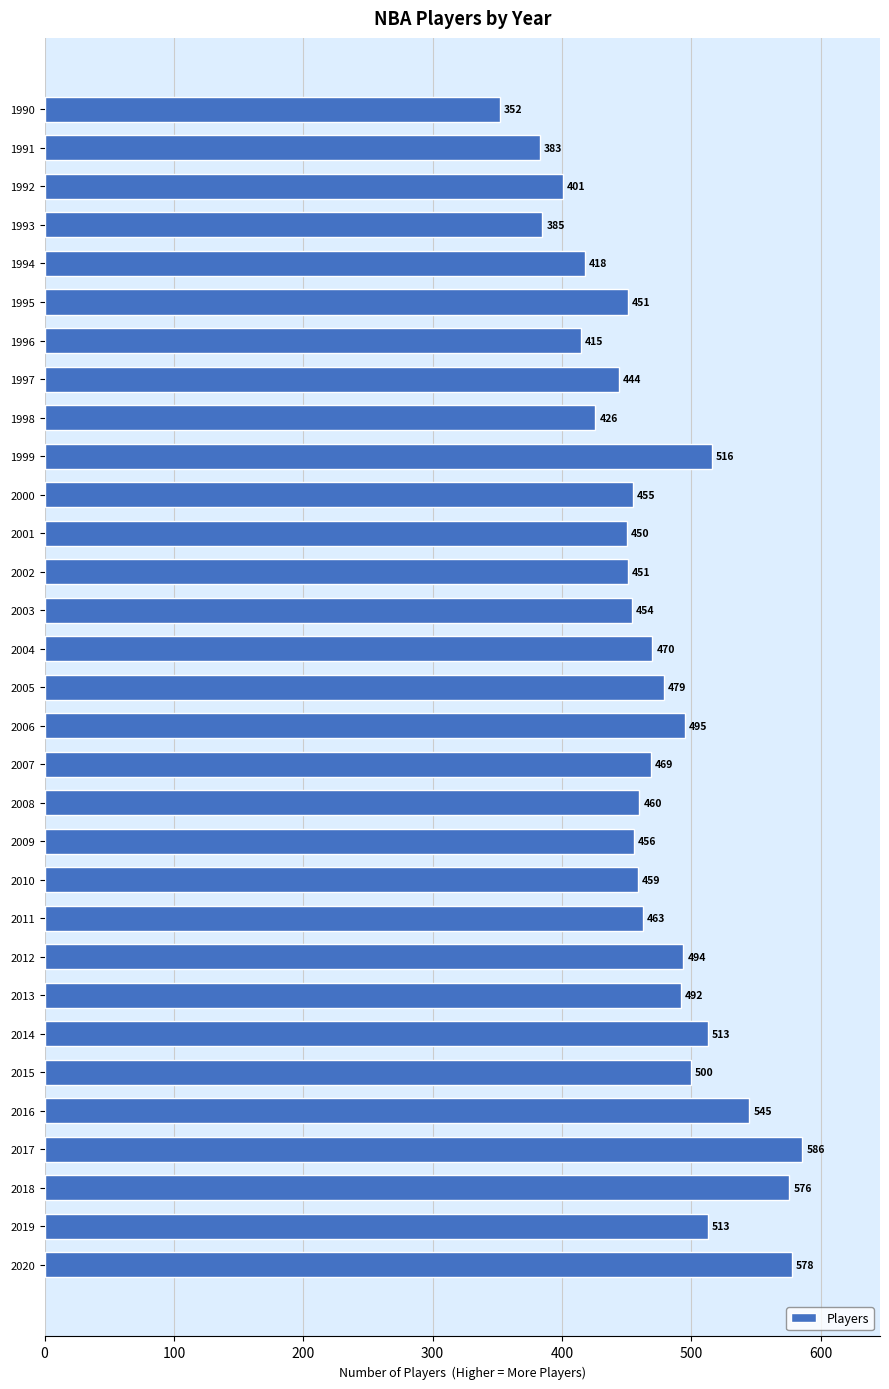

How many categories are shown in the chart?

31